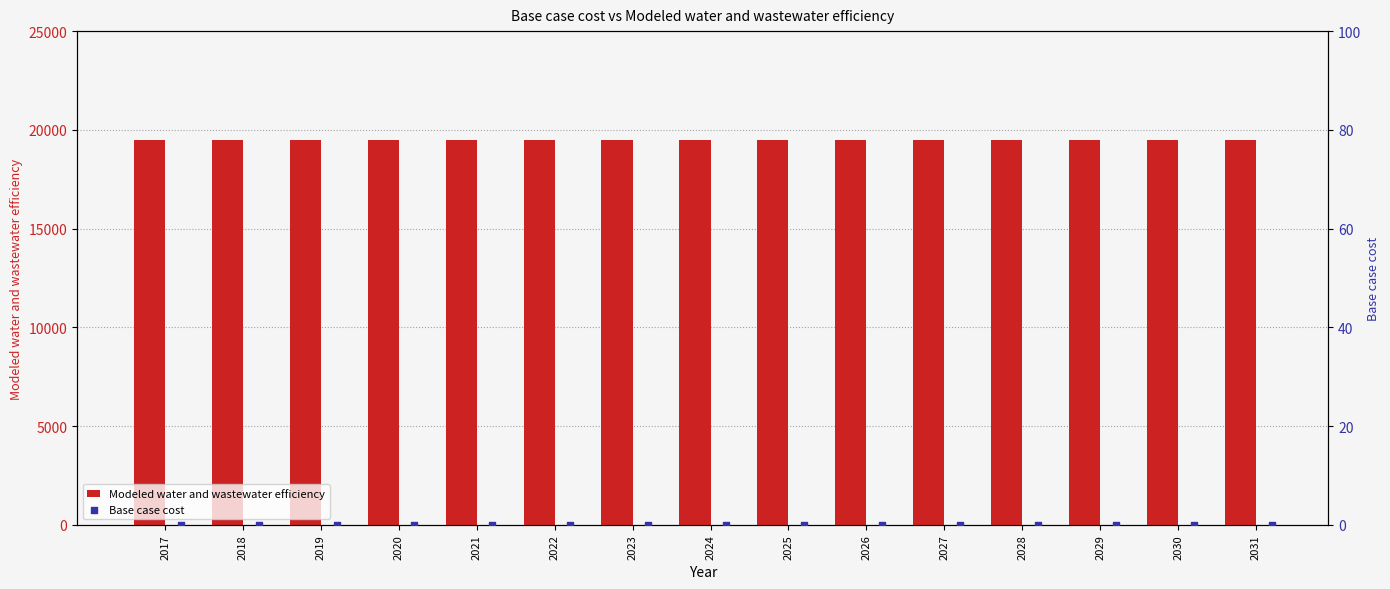

Which series has the largest total across all categories?

Modeled water and wastewater efficiency